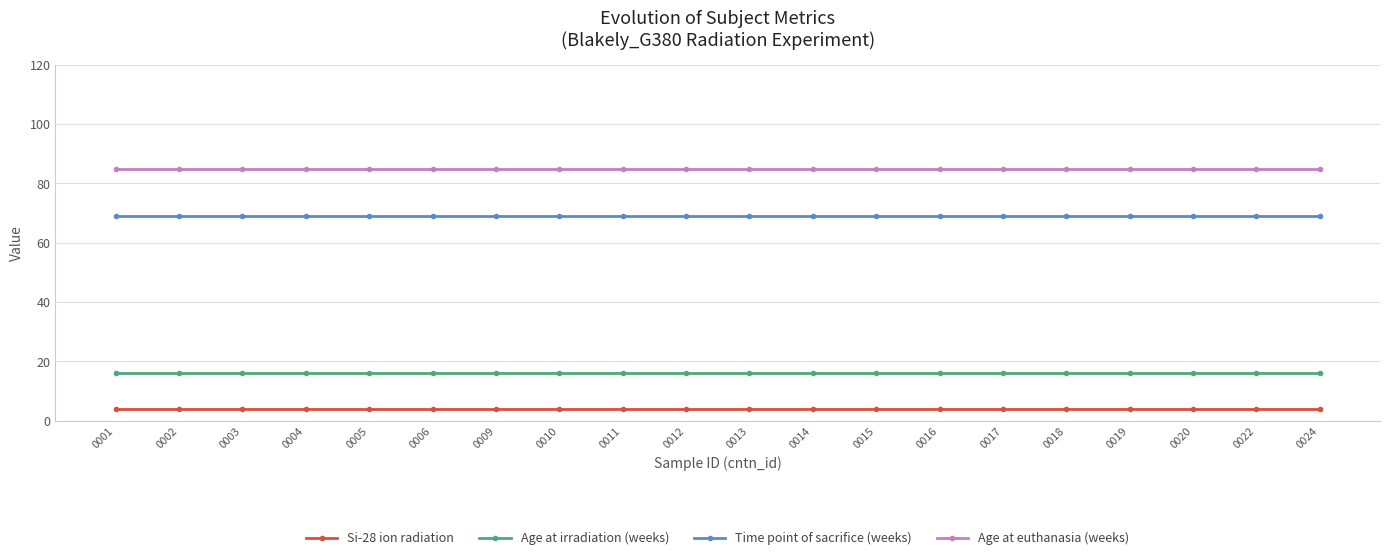

Which series has the largest total across all categories?

Age at euthanasia (weeks)